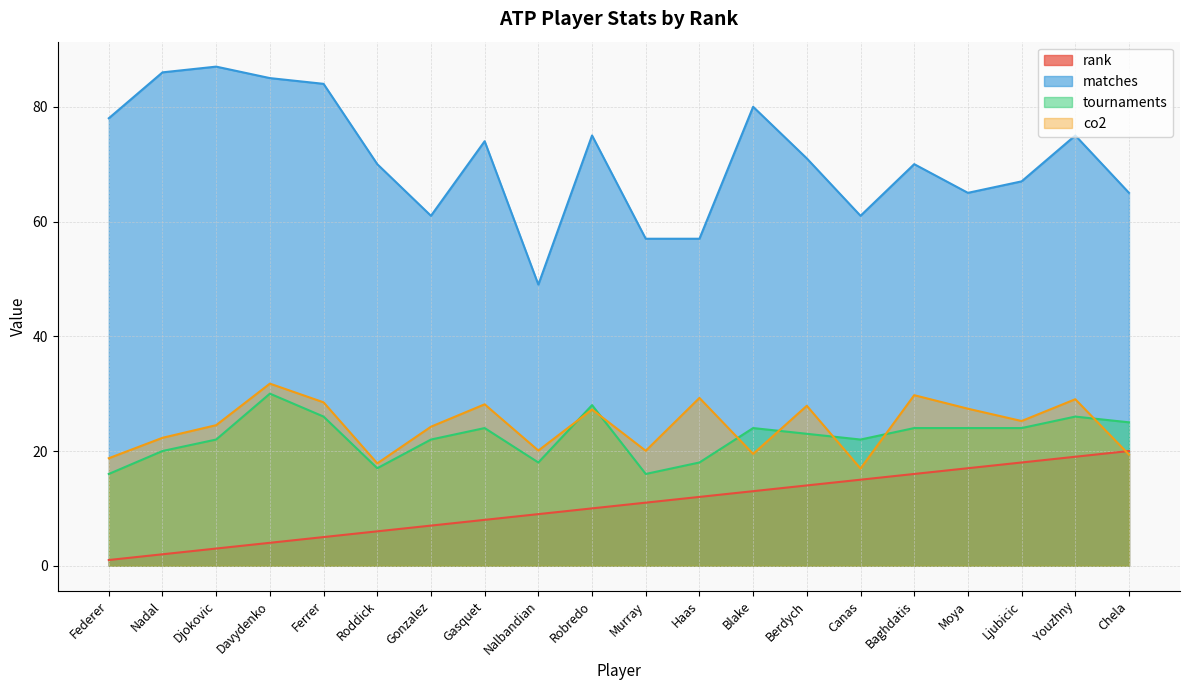

What position from the right is Haas?

9